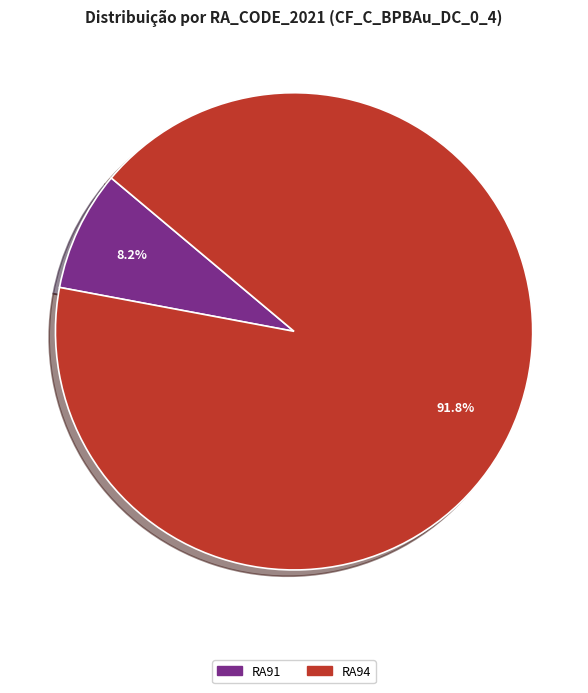

To the nearest percent, what is the average slice percentage?

50%